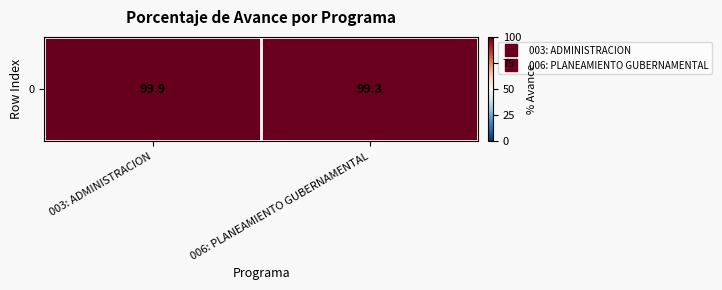

List the labels in order of value, largest first.

003: ADMINISTRACION, 006: PLANEAMIENTO GUBERNAMENTAL